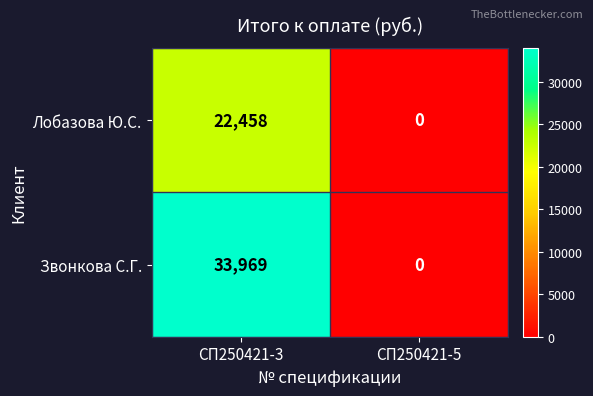

What is the difference between the highest and lowest values at СП250421-3?

11511